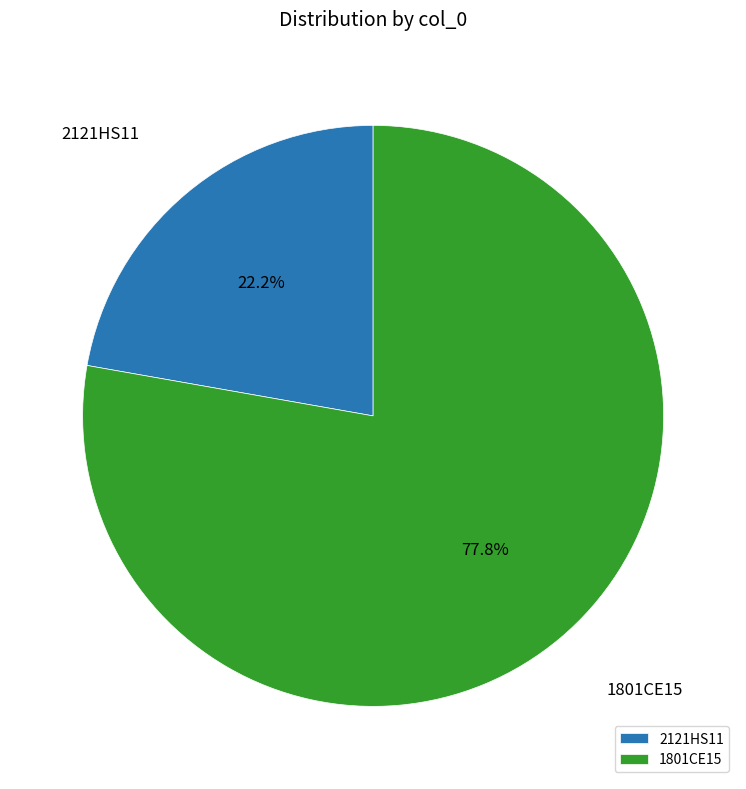

How much of the chart is everything except 1801CE15?

22.2%